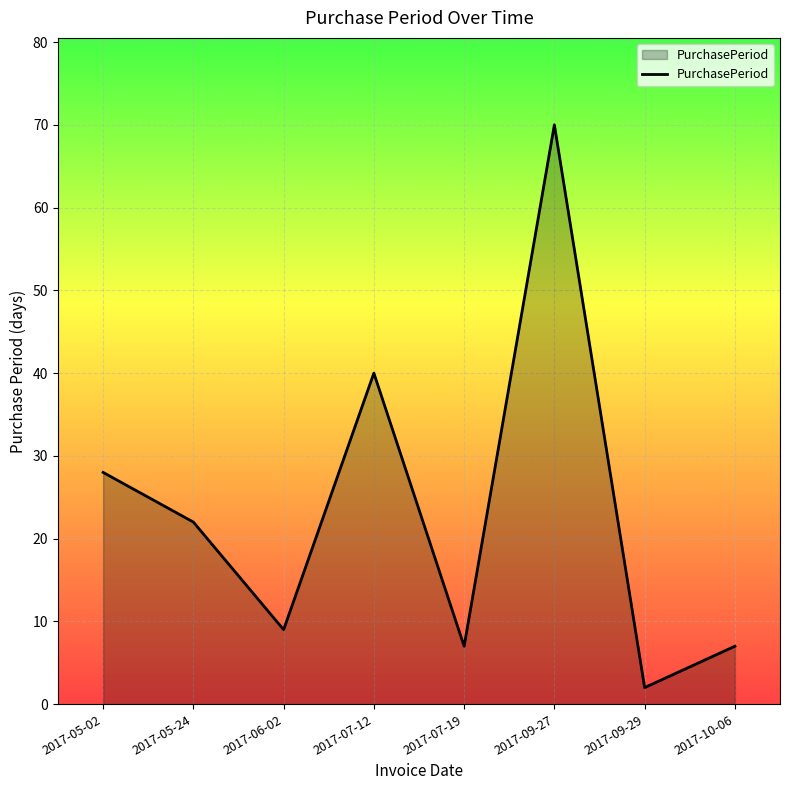

Read the value at 2017-05-24, to the nearest 10.

20